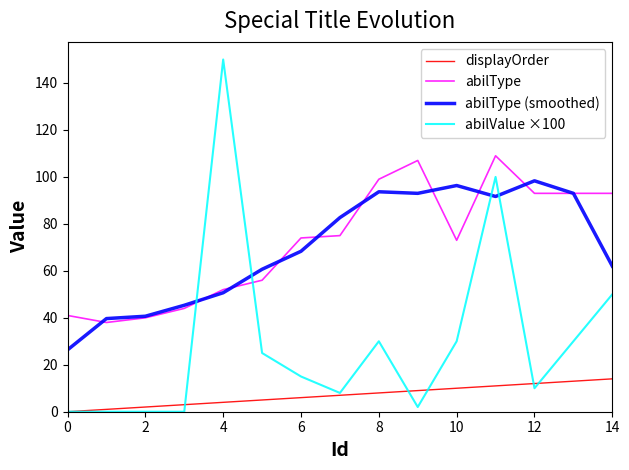

Is this an area chart (filled region under the line)?

No